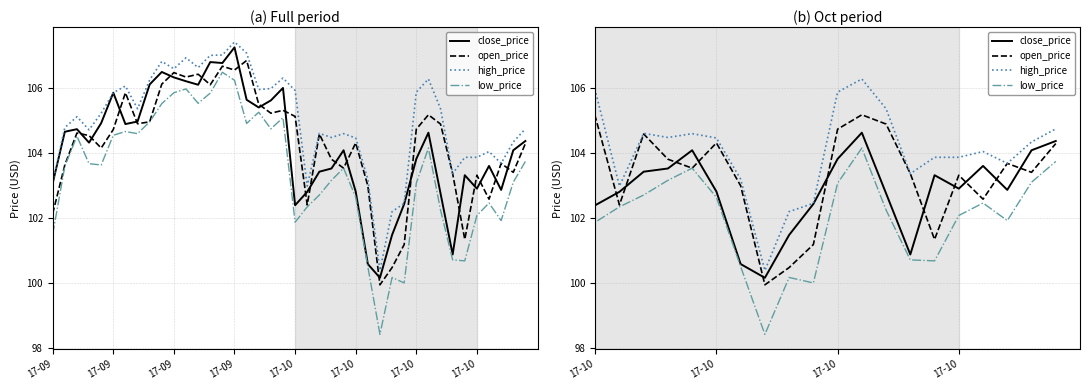

What is the highest value of the open_price series?

106.9